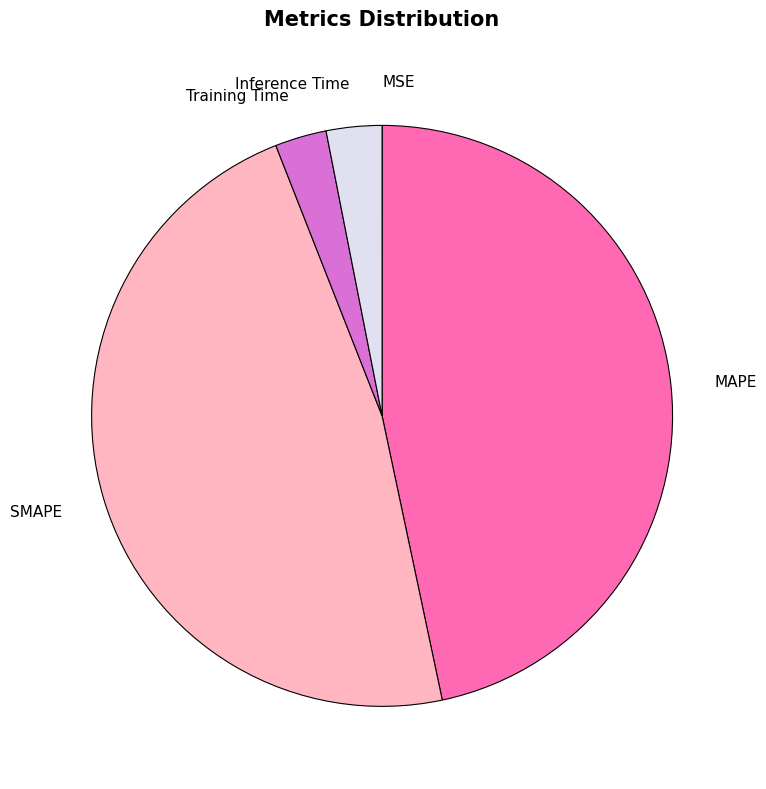

Which slice is the largest?

SMAPE